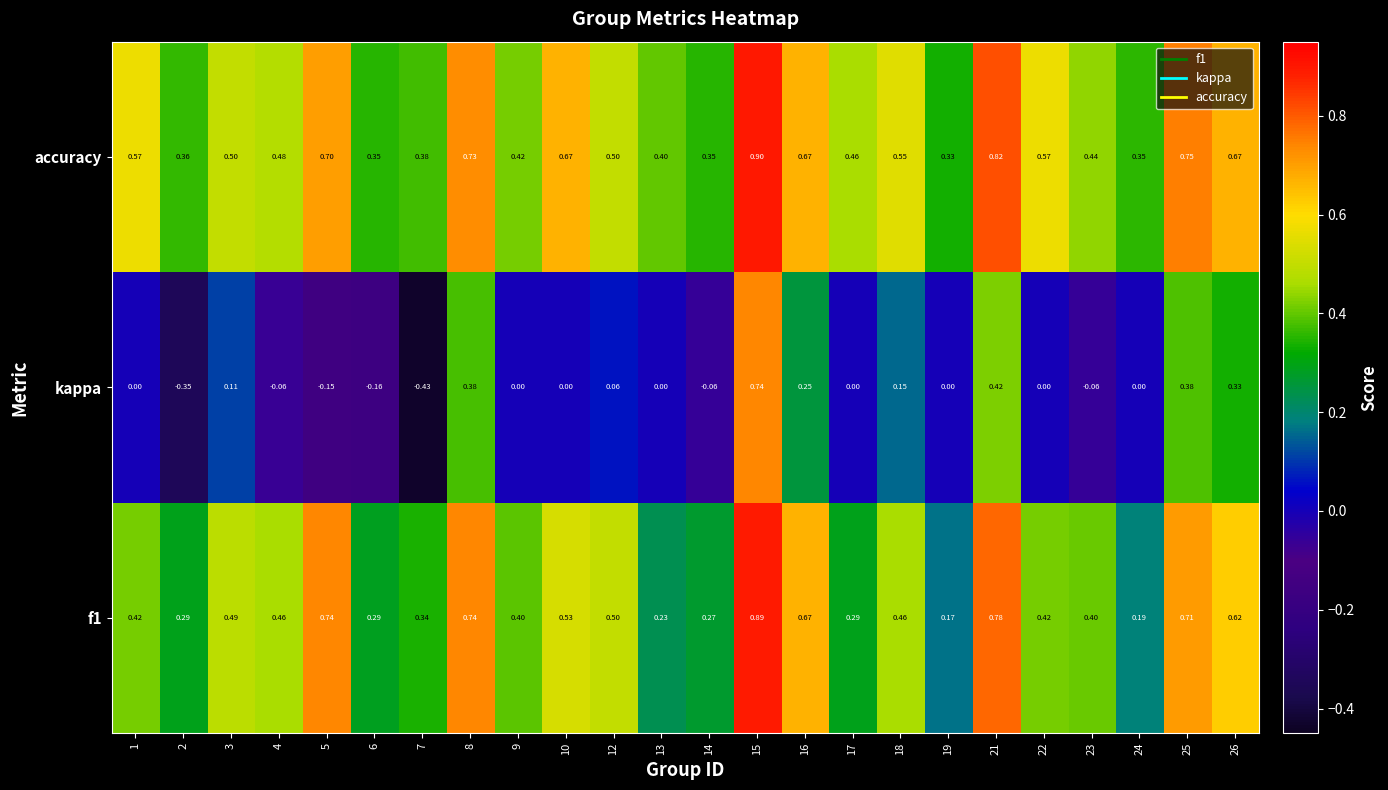

List the series in order of their peak value, highest first.

accuracy, f1, kappa